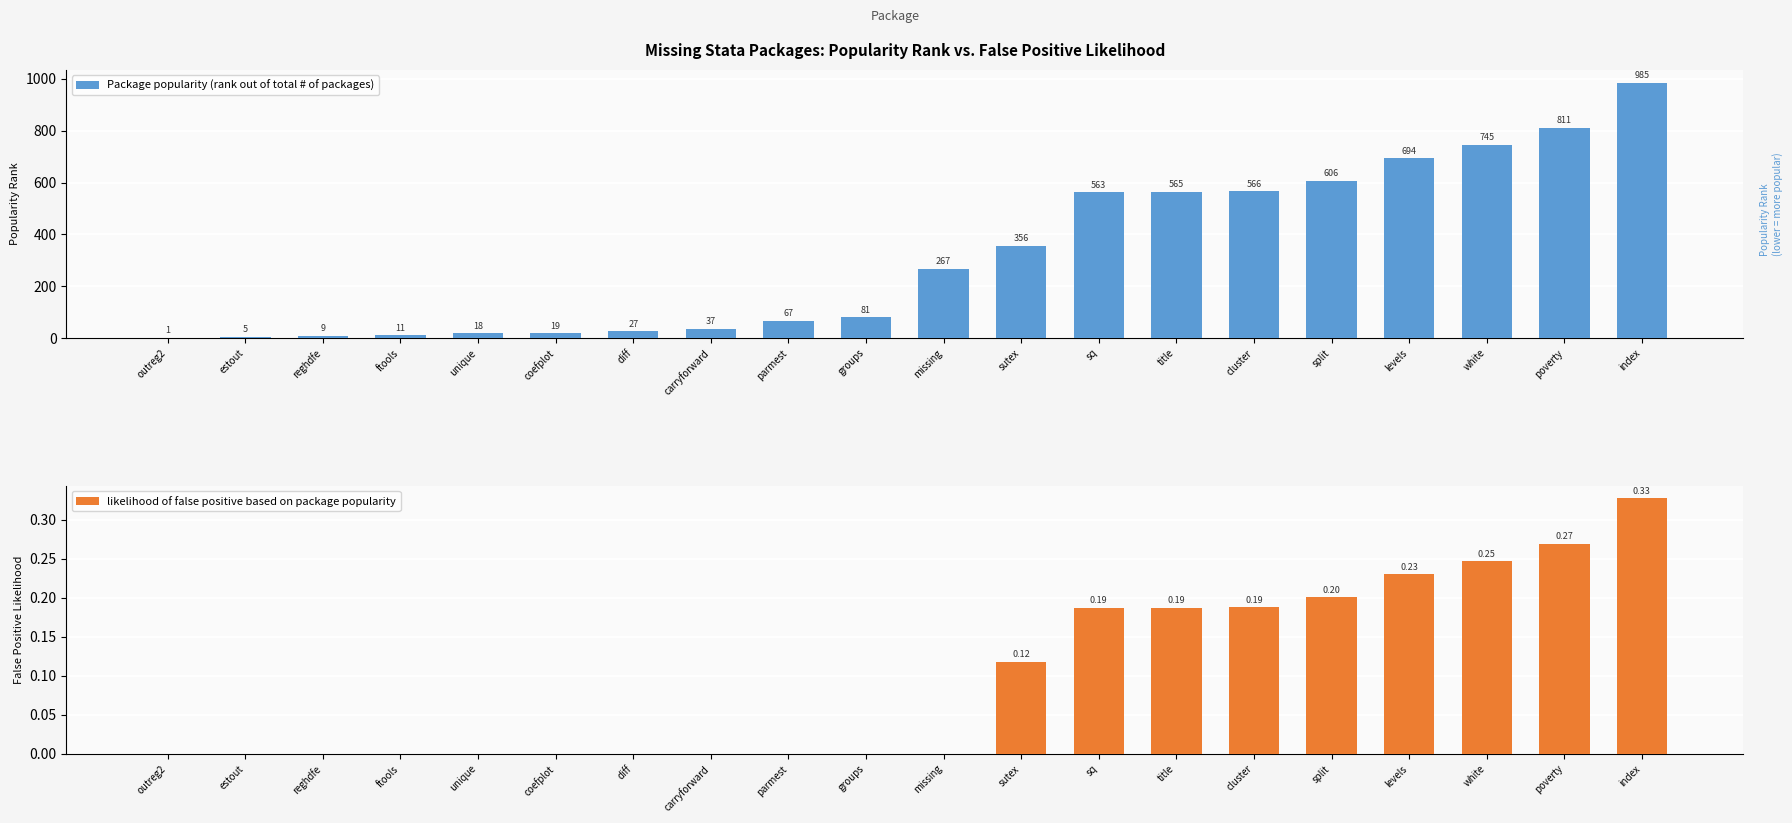

At missing, list the series in order from largest to smallest.

Package popularity (rank out of total # of packages), likelihood of false positive based on package popularity